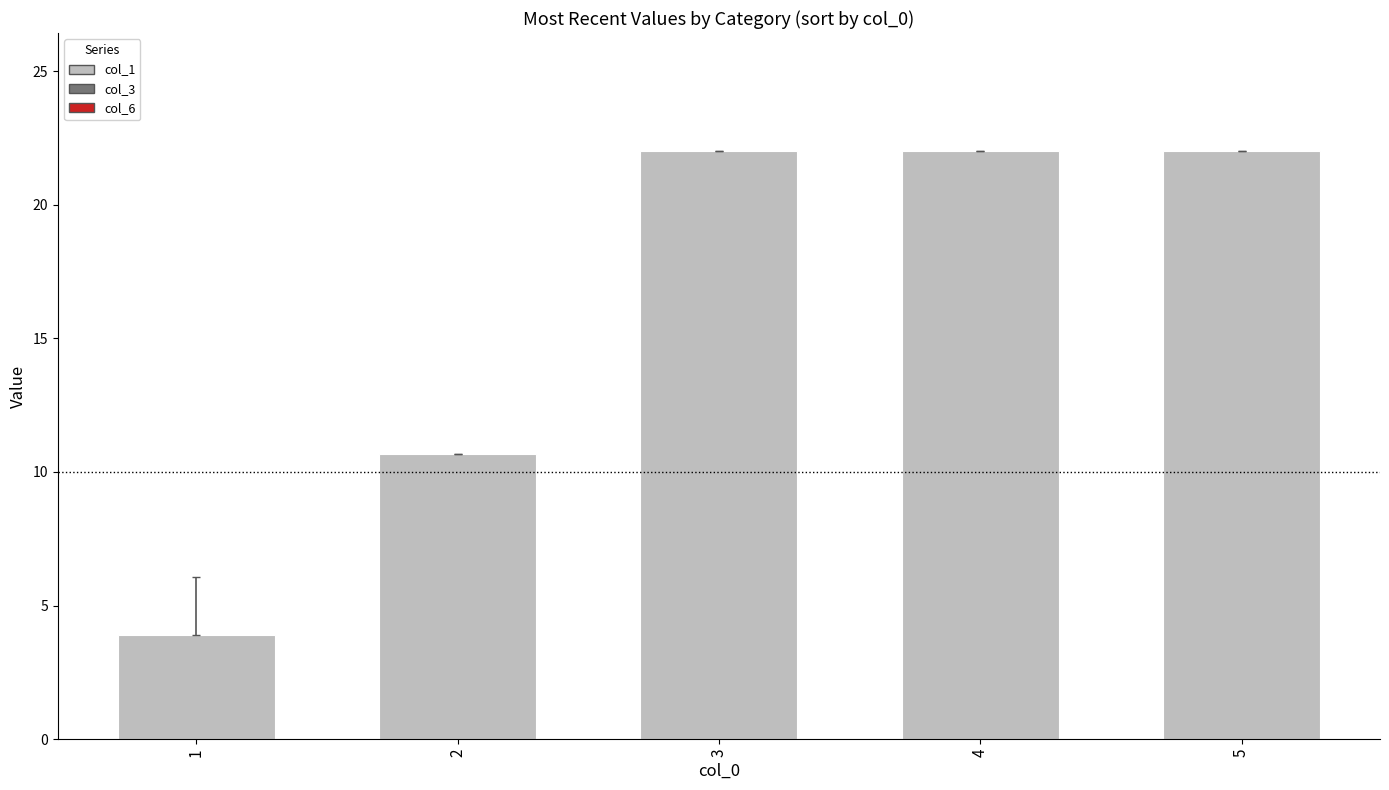

What is the difference between the maximum and second lowest values?

11.3